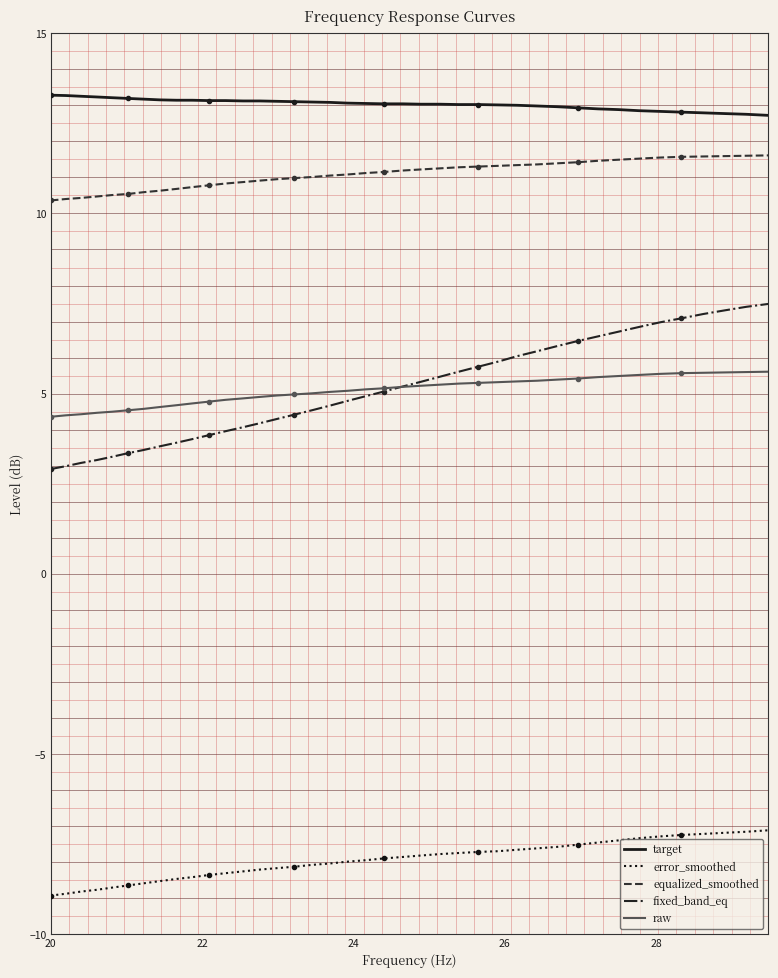

What are all the series names shown in the legend?

target, error_smoothed, equalized_smoothed, fixed_band_eq, raw